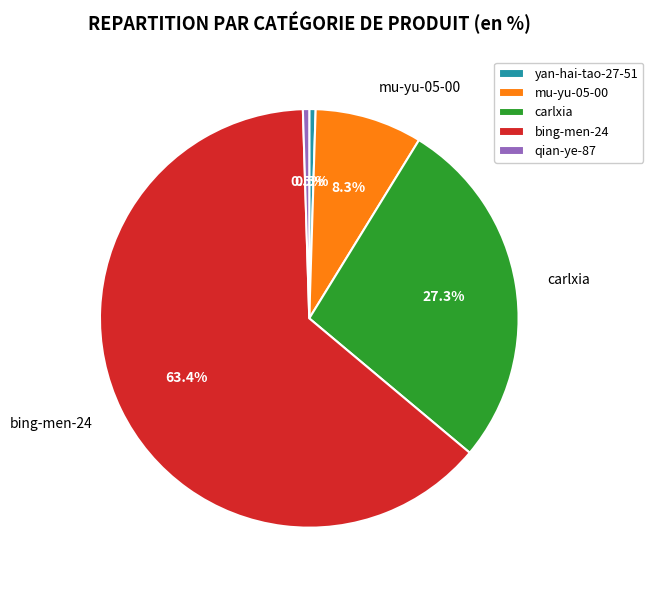

What is the largest slice in the pie chart?

bing-men-24